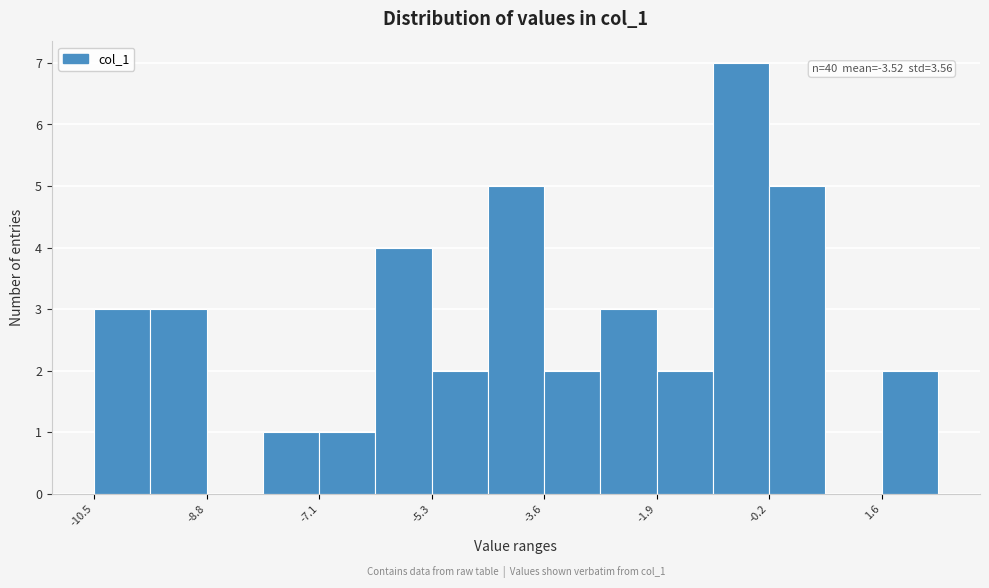

Which range on the x-axis has the tallest bar?

-1.0 to -0.2